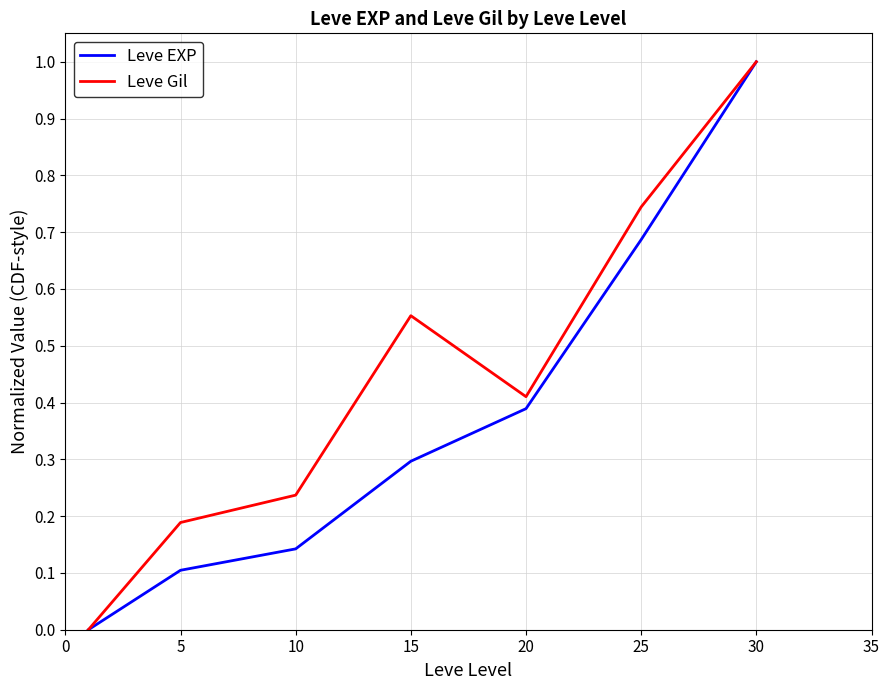

Which series has the largest total across all categories?

Leve Gil